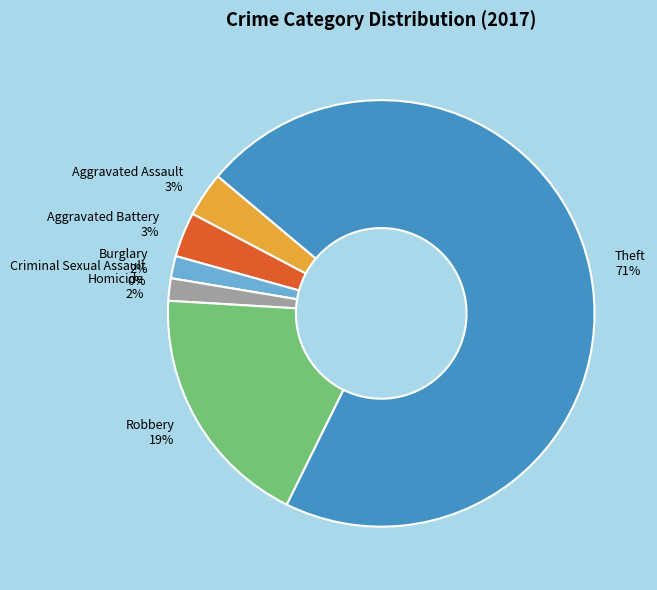

Count the number of slices in the pie.

7